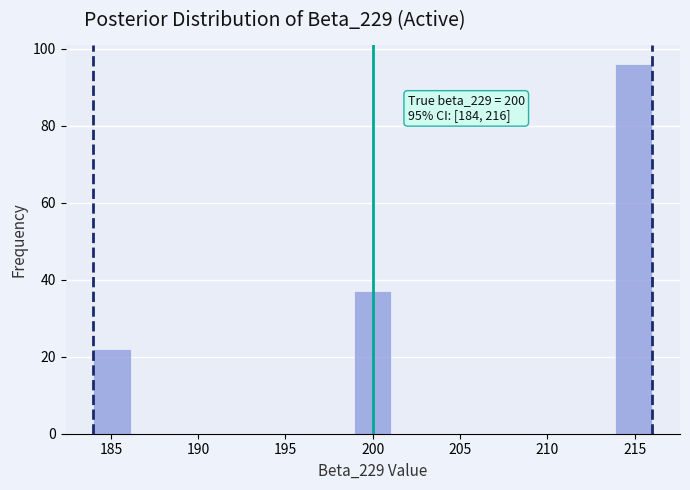

Over which range of the x-axis is the bar tallest?

214.0 to 216.0